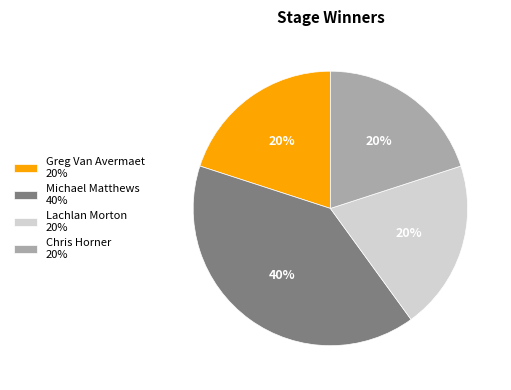

To the nearest percent, what portion does Chris Horner represent?

20%